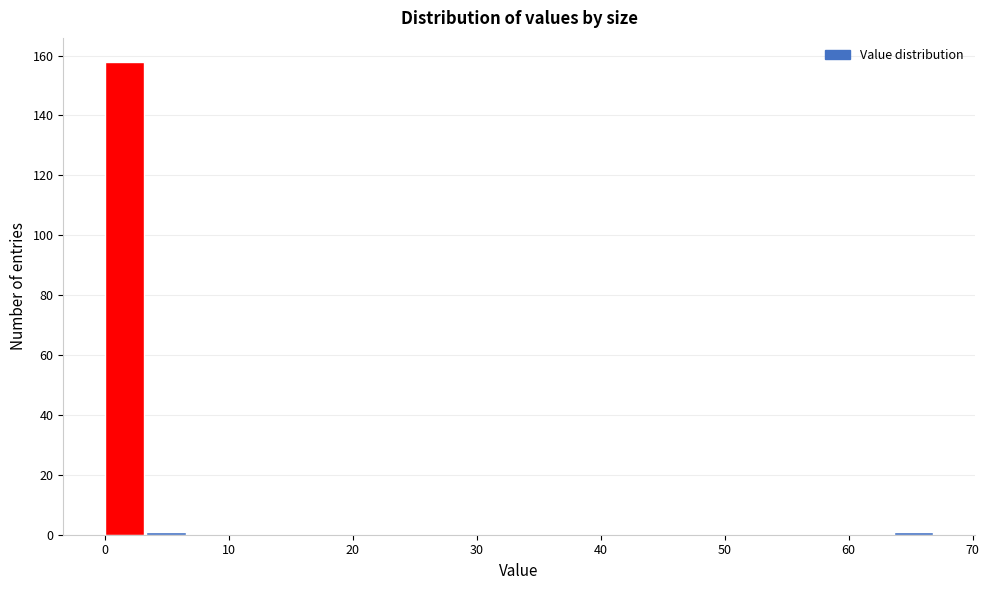

Around what value on the x-axis is the tallest bar? Give the approximate position of its centre, as read against the axis.

2